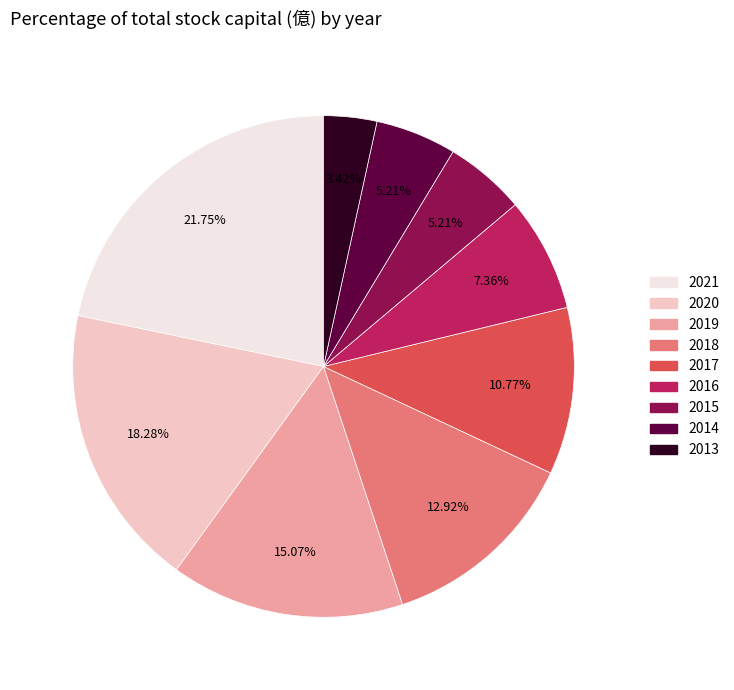

Is it true that 2013 is 3% of the pie?

True